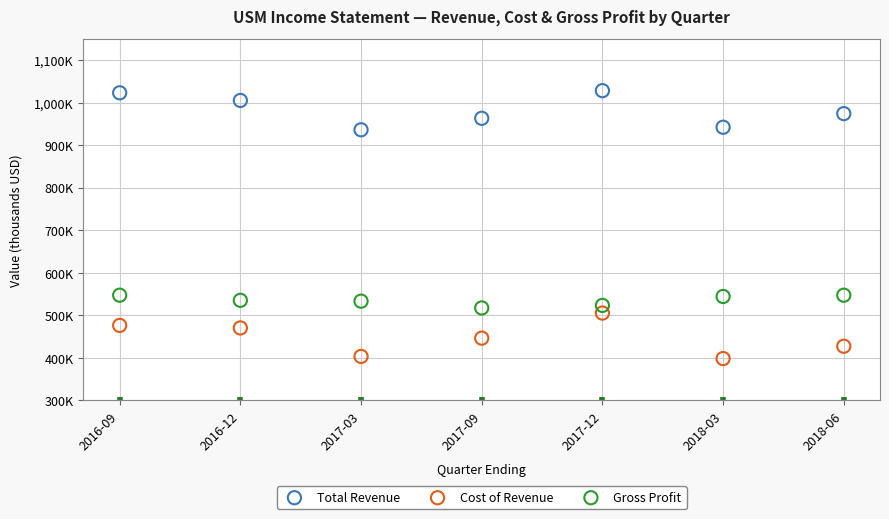

Which series contains the lowest Y value?

Cost of Revenue